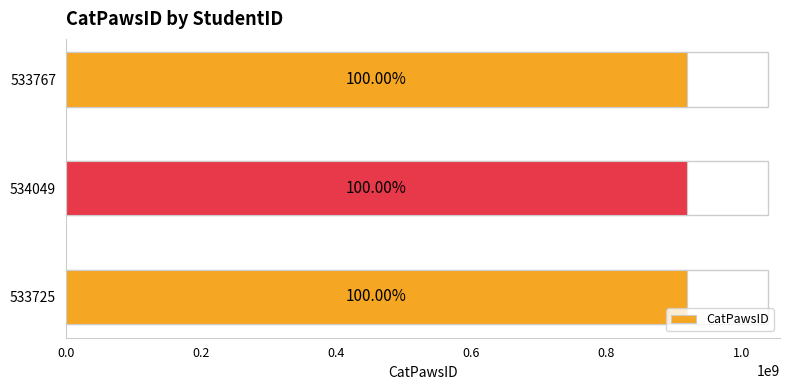

How many bars are there in total?

3